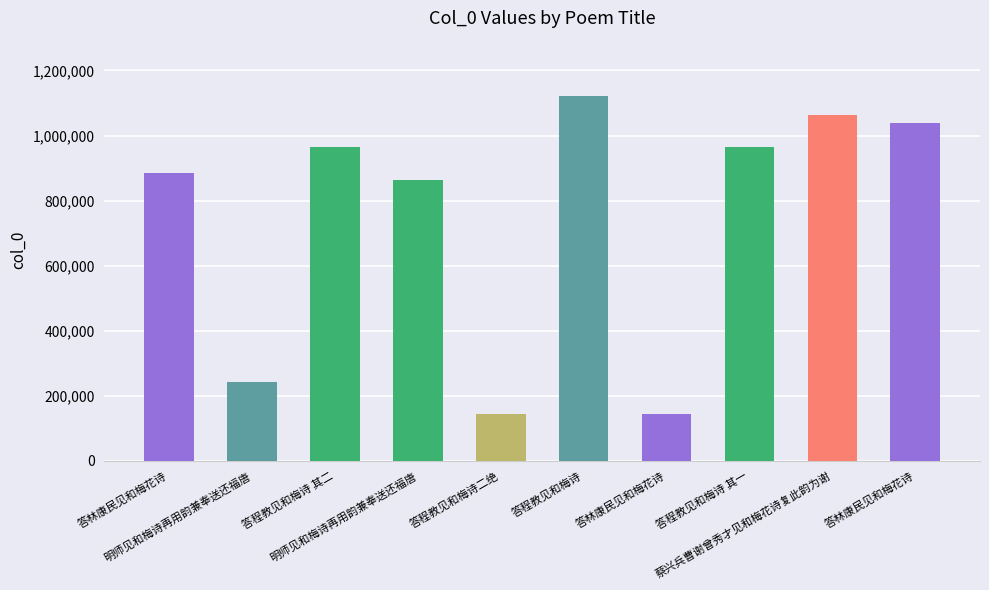

The chart shows a value of 633785 at 答林康民见和梅花诗. True or false?

False